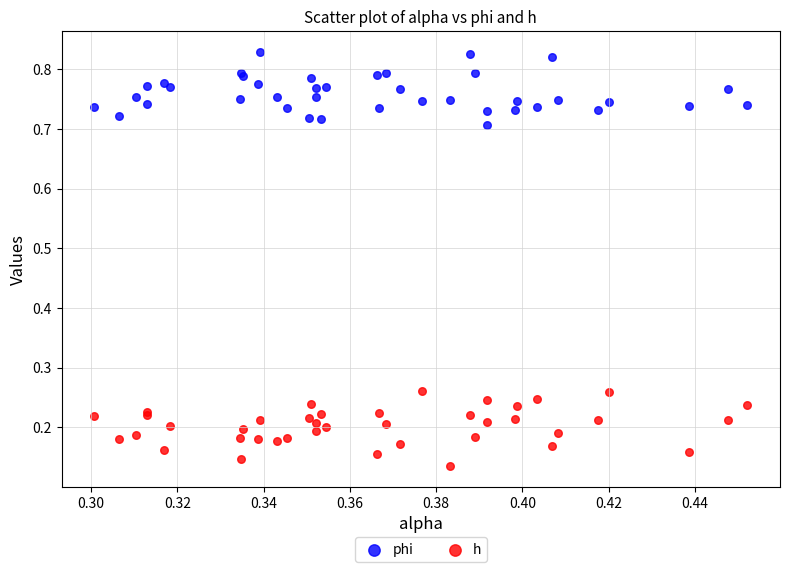

Which series contains the highest Y value?

phi